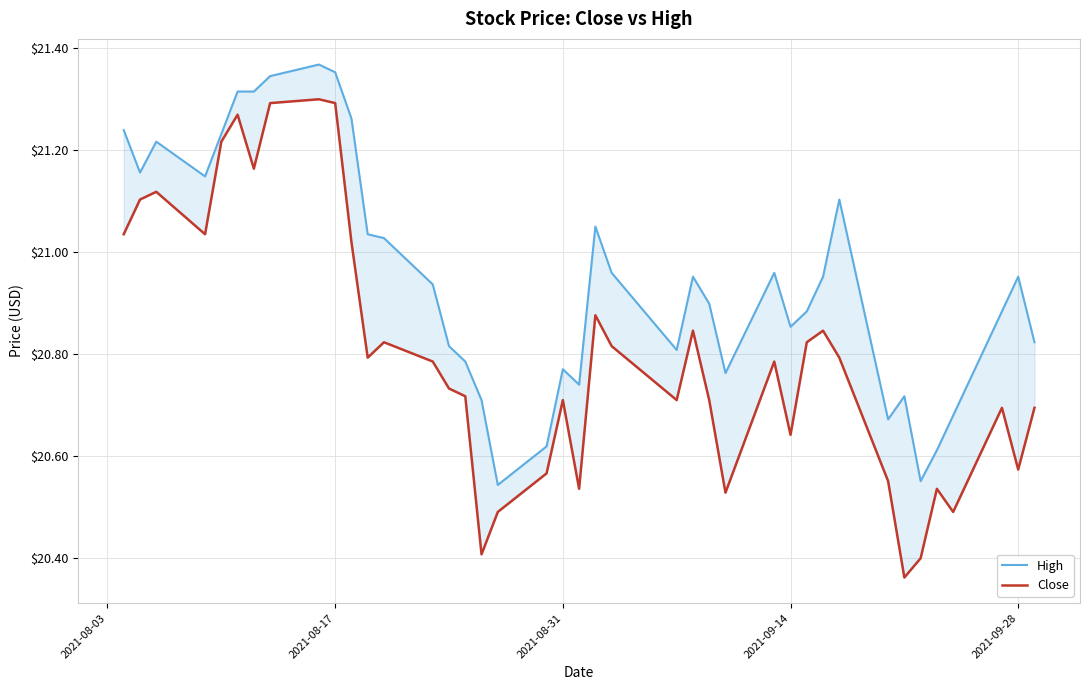

True or false: High has more than 1 interior local peaks.

True